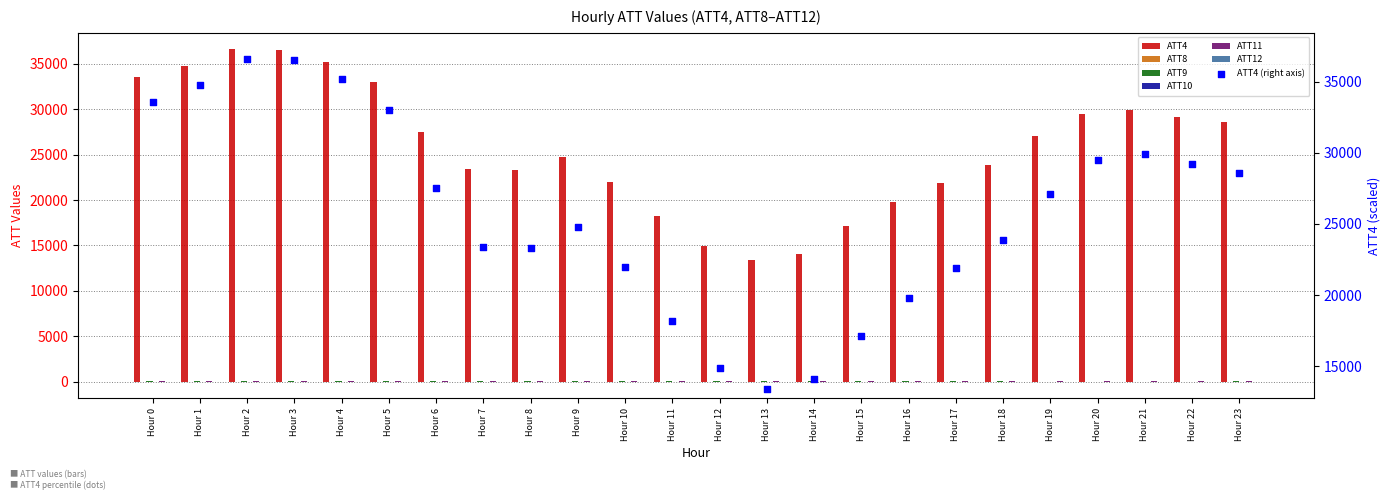

At which category is the sum across all series the highest?

Hour 2